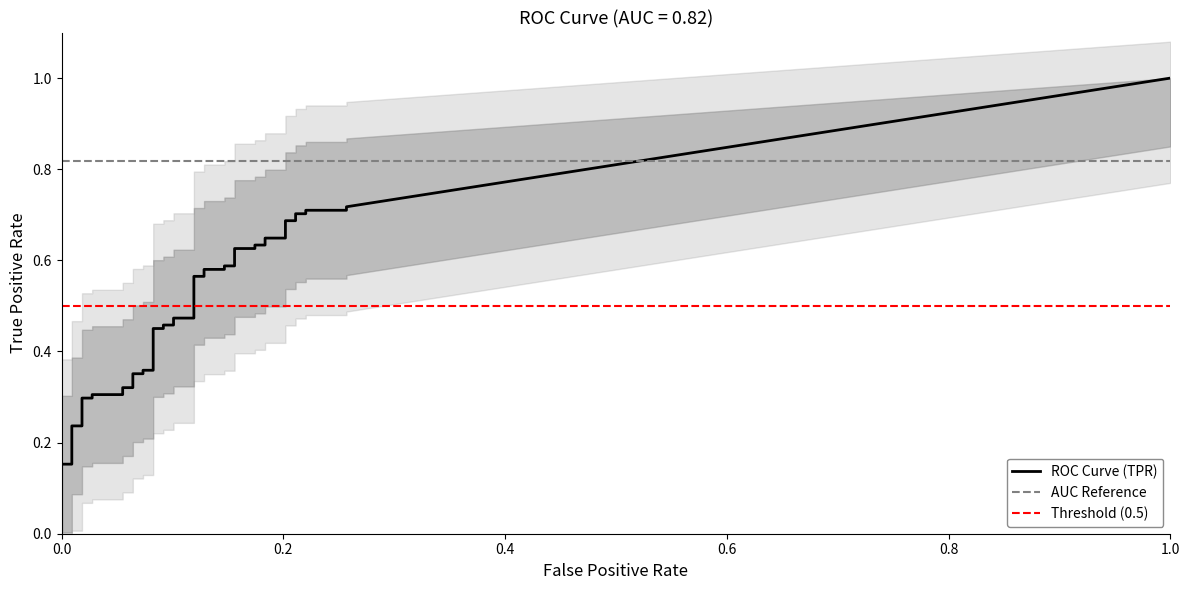

What is the value of the fpr point at the 30th from the left?

0.2